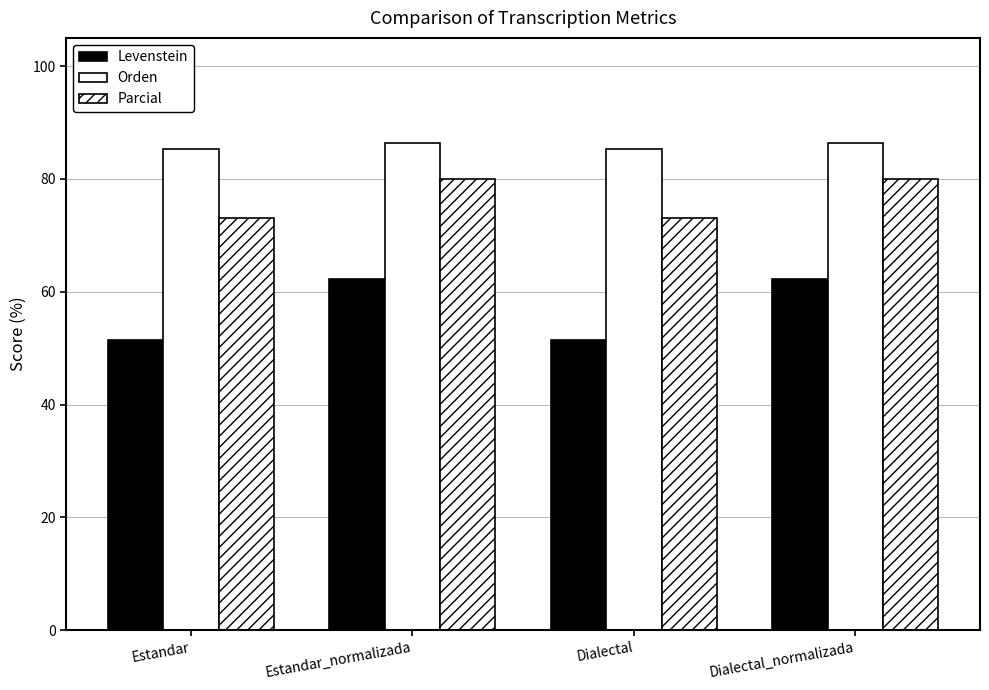

Reading left to right, transcribe all the data shown in this chart.

Levenstein: 51.4	62.3	51.4	62.3
Orden: 85.4	86.4	85.4	86.4
Parcial: 73.1	80.0	73.1	80.0